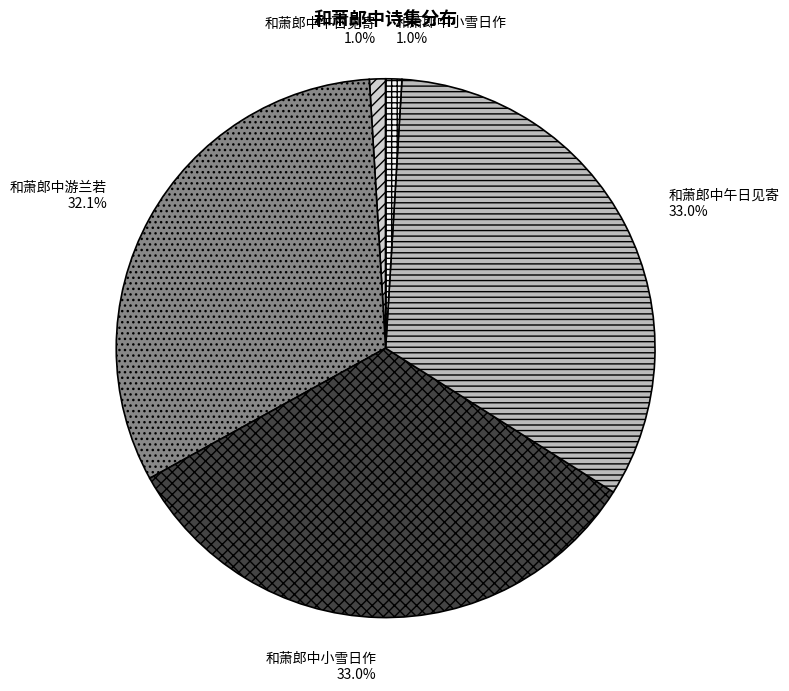

How many segments does this pie chart have?

5